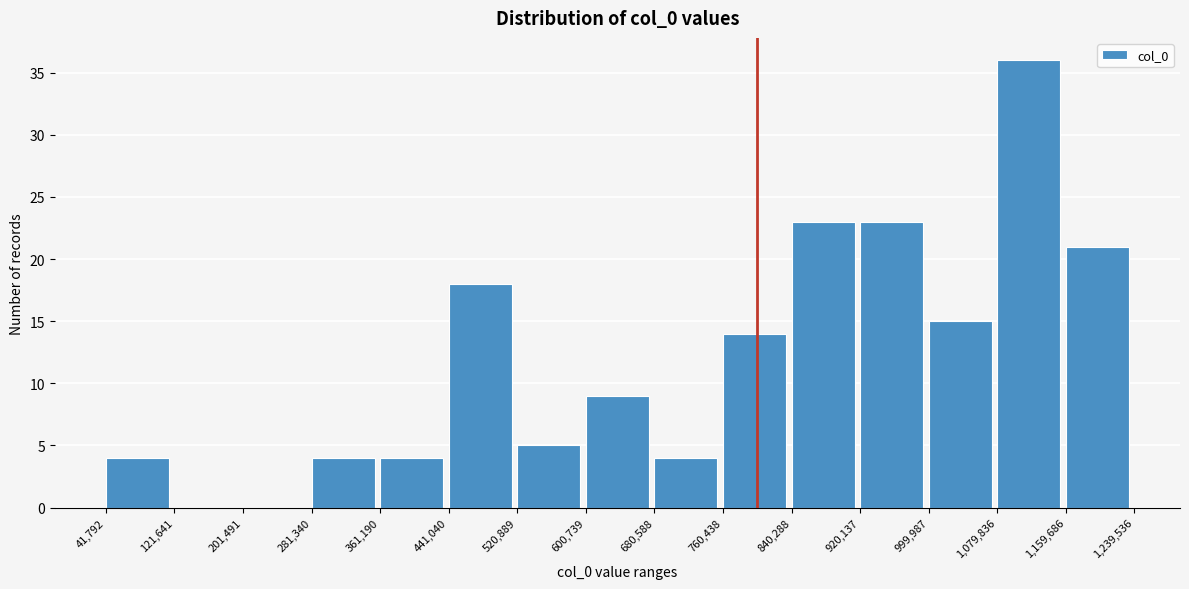

Which range on the x-axis has the tallest bar?

1,079,836 to 1,159,686